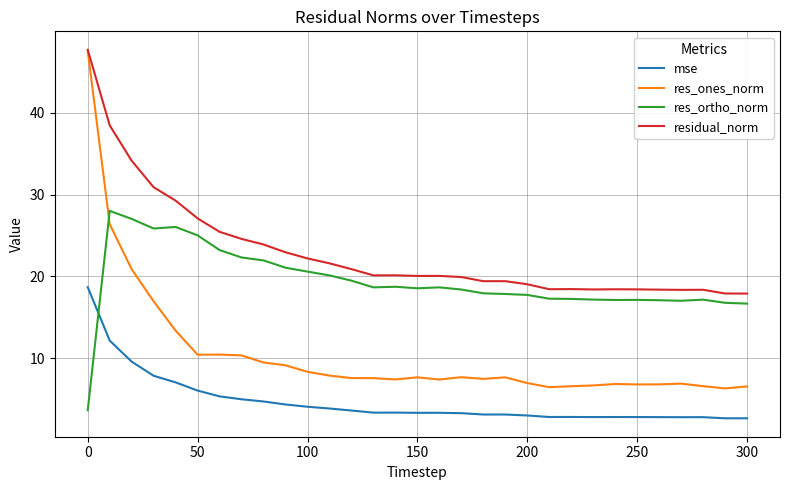

What is the difference between the maximum and minimum values in the res_ones_norm series?

41.3